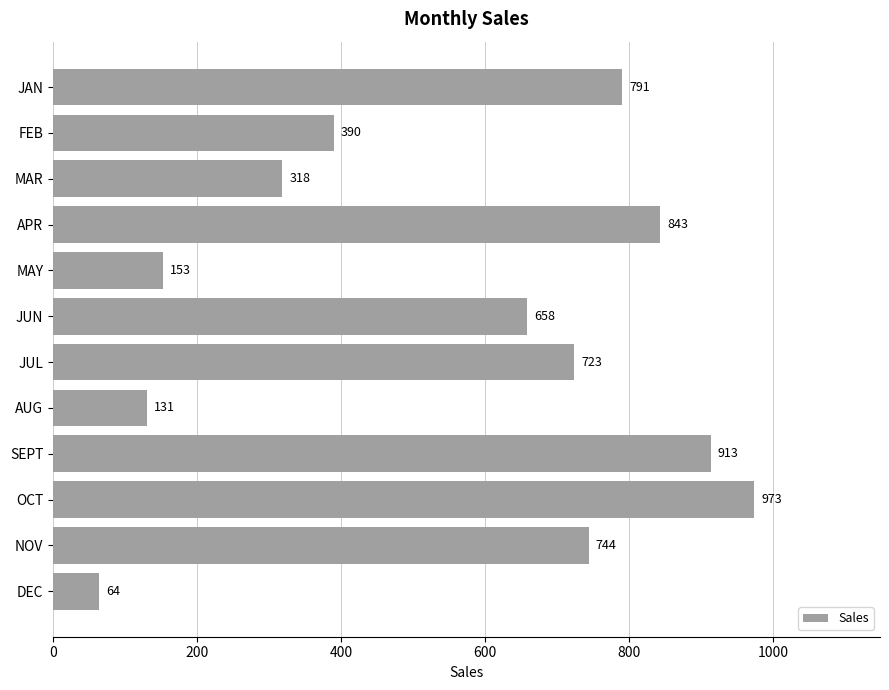

What is the label of the 2nd bar from the top?

FEB